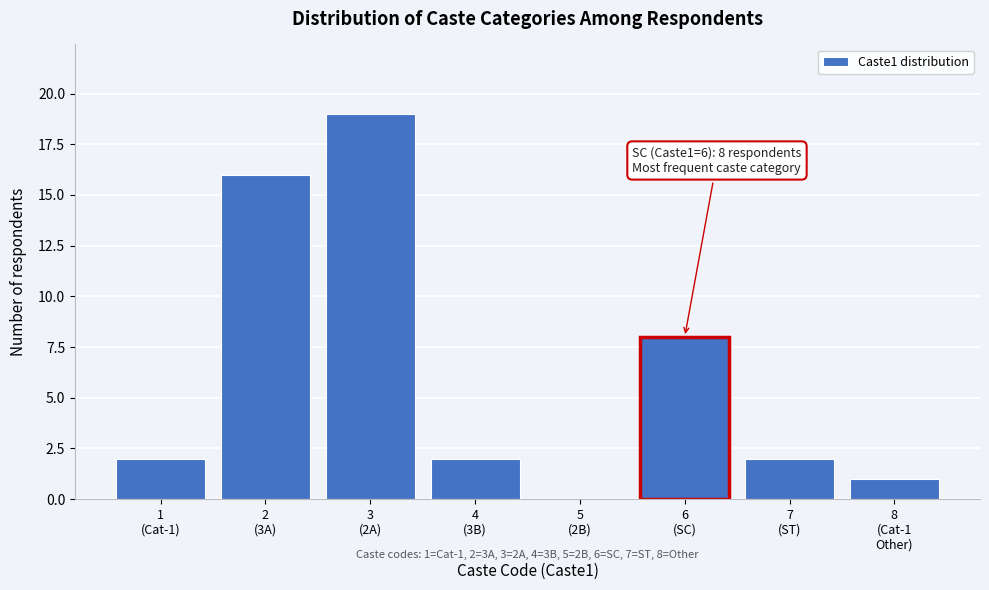

What is the maximum value shown in the chart?

19